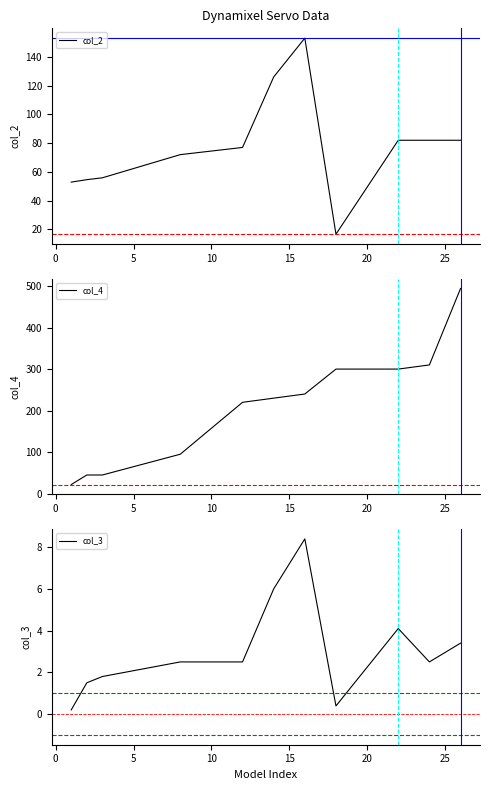

What is the sum of all col_3 values?

33.3